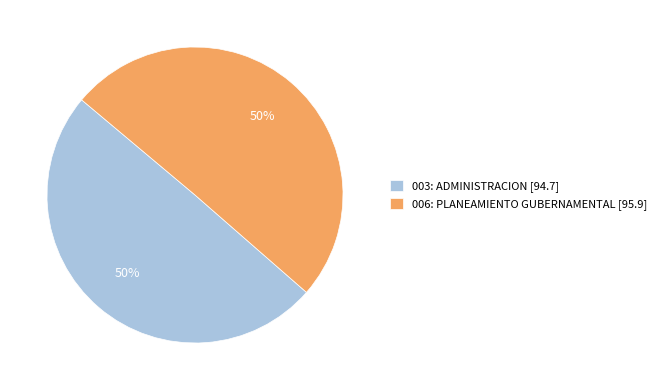

True or false: 006: PLANEAMIENTO GUBERNAMENTAL [95.9] accounts for 50% of the total.

True